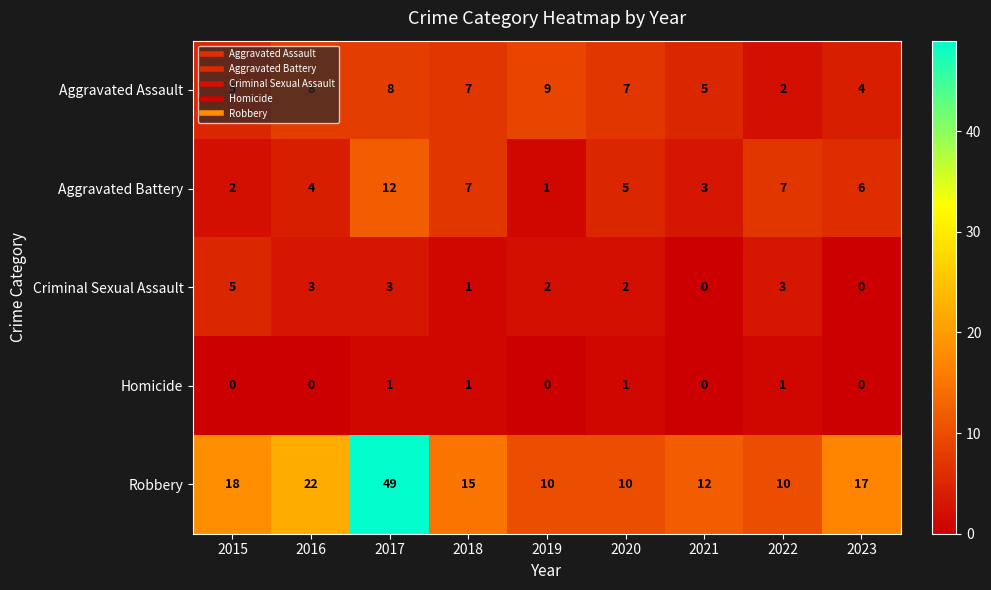

At which label does Aggravated Battery first exceed 5?

2017